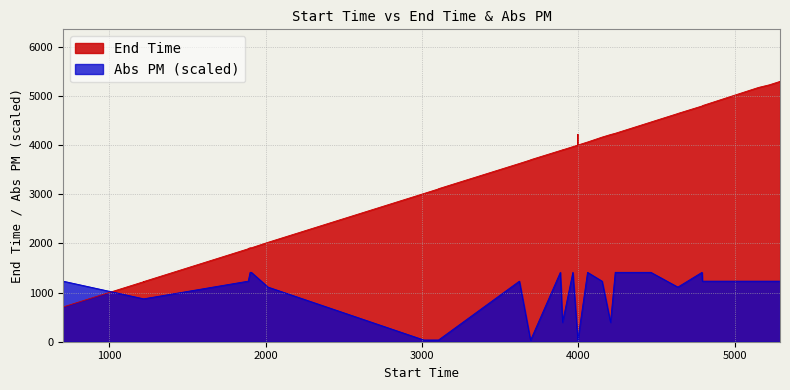

True or false: End Time and Abs PM intersect in this chart.

True